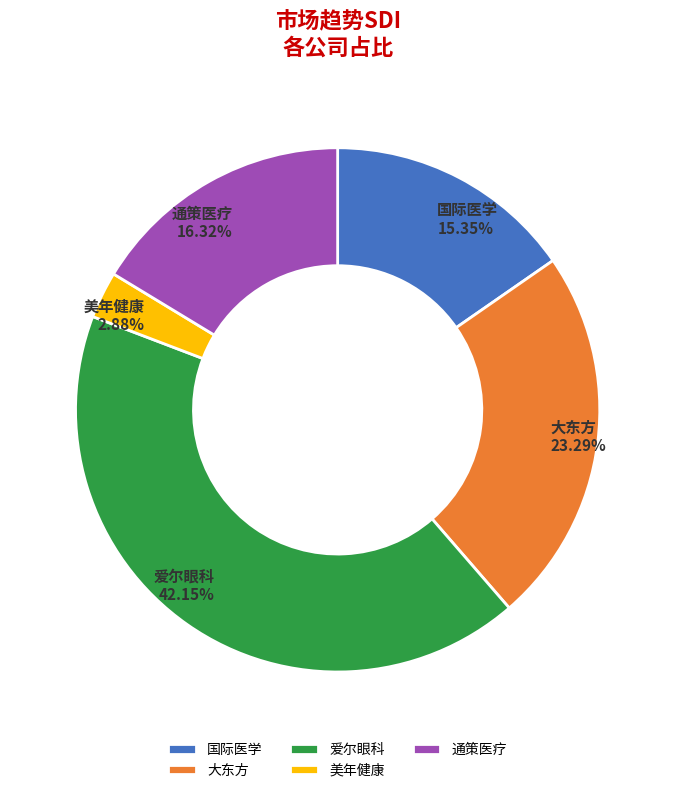

The 爱尔眼科 slice represents 50% of the pie. True or false?

False